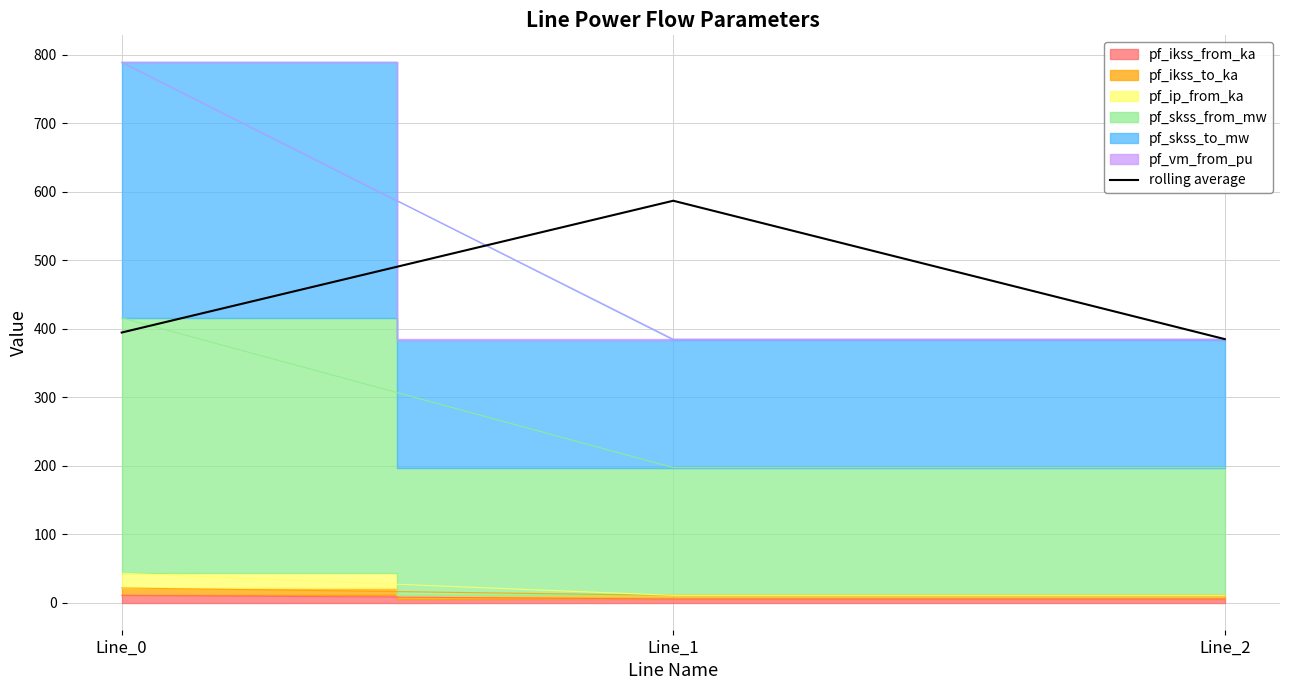

Is it true that the value at Line_2 is 225.8?

False